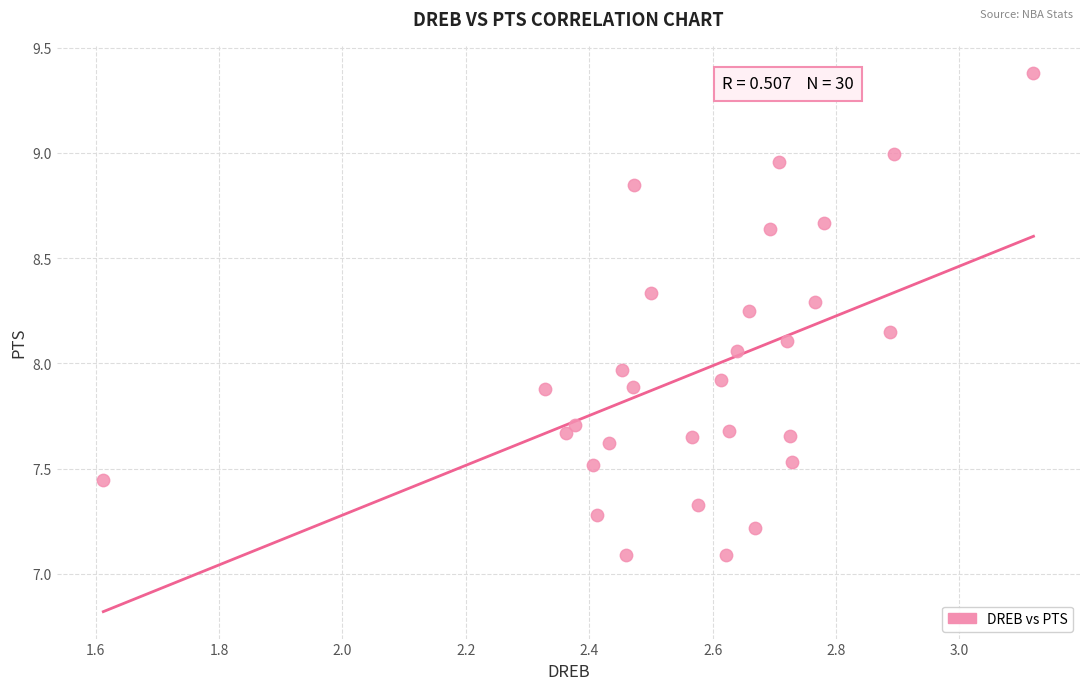

What is the range of X values (max minus min)?

1.5